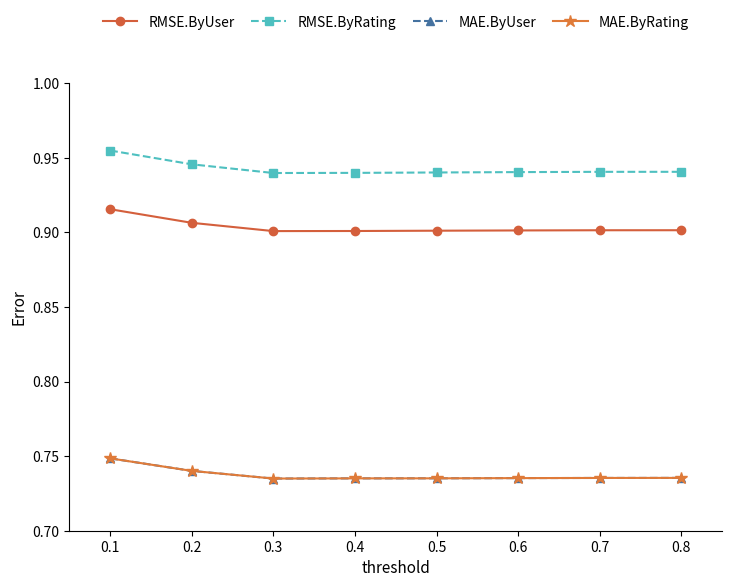

Does the chart have visible grid lines?

No